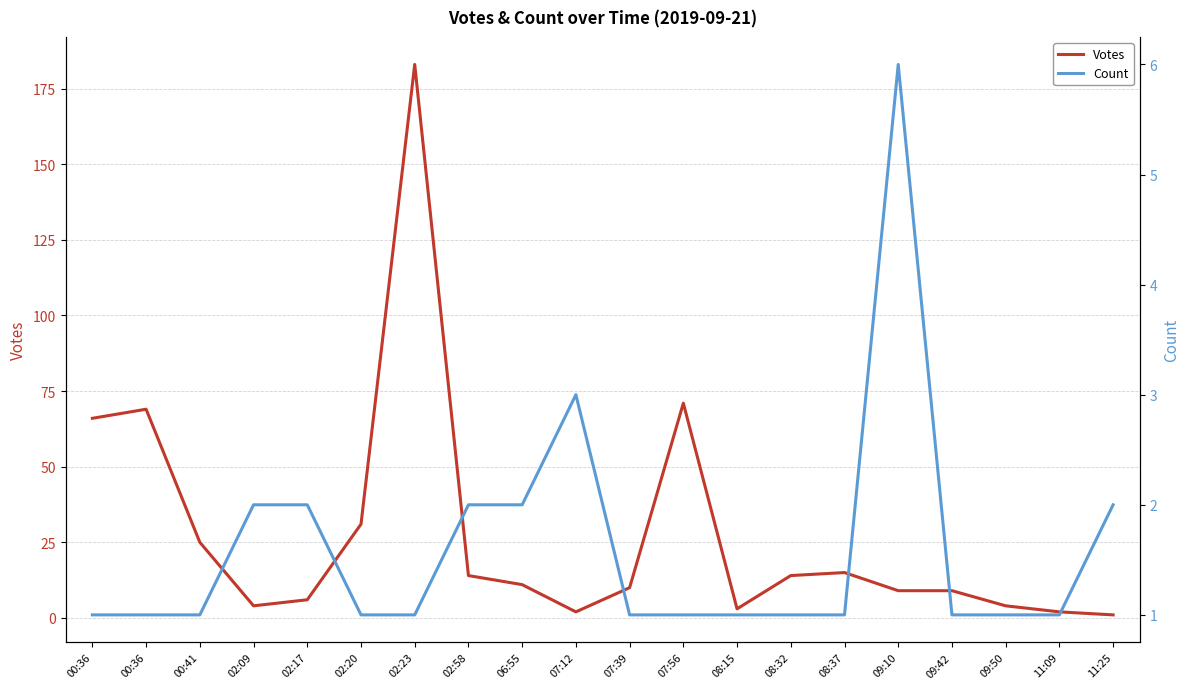

At which label does Count reach its peak?

09:10